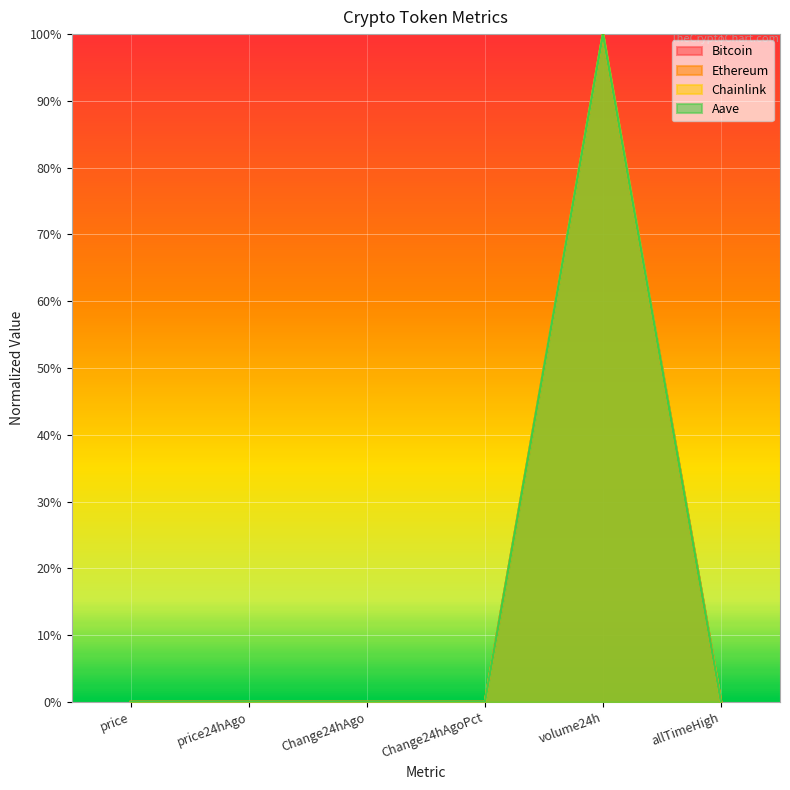

Reading left to right, what are all the values shown in this chart?

Bitcoin: 0.0	0.0	0.0	0.0	1.0	0.0
Ethereum: 0.0	0.0	0.0	0.0	1.0	0.0
Chainlink: 0.0	0.0	0.0	0.0	1.0	0.0
Aave: 0.0	0.0	0.0	0.0	1.0	0.0